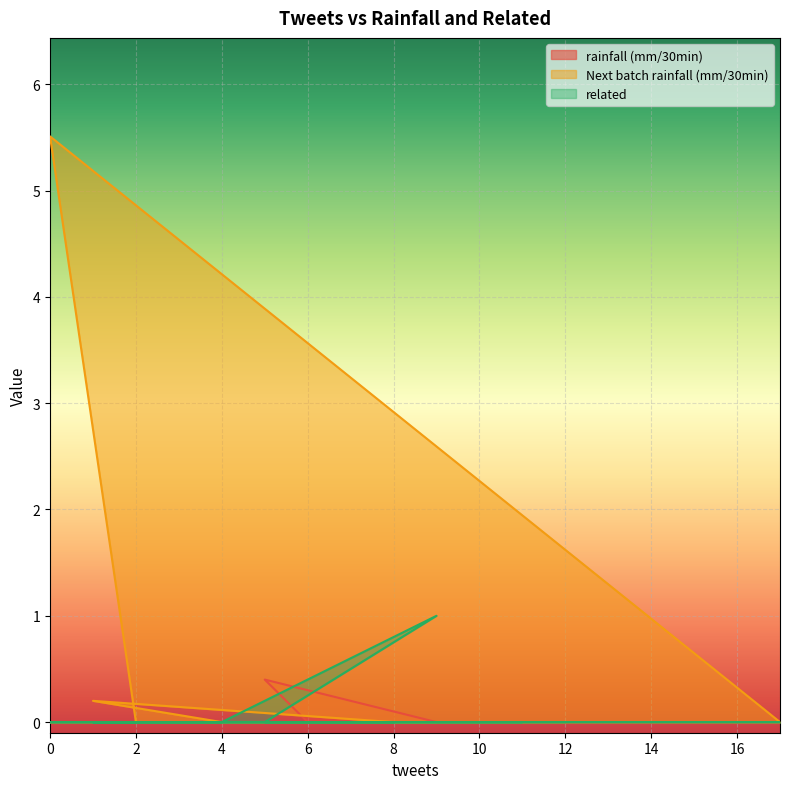

How many series are shown in this chart?

3